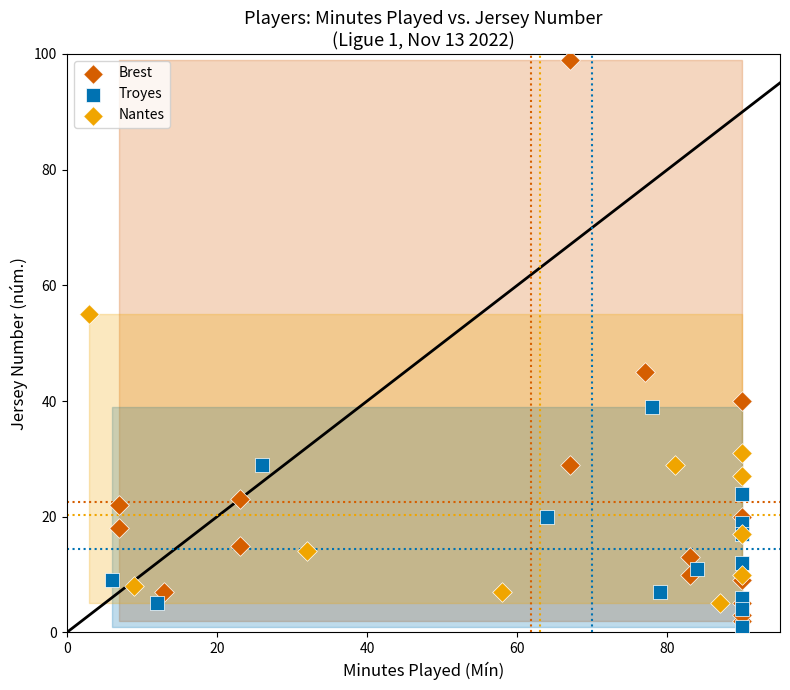

Which series has the widest spread of Y values?

Brest